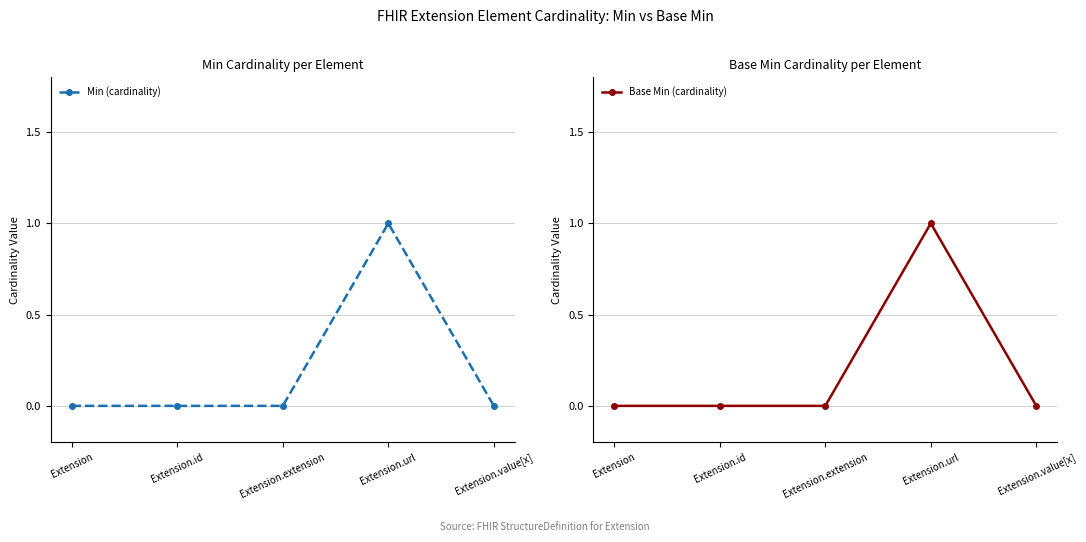

What is the difference between the maximum and minimum values in the Base Min (cardinality) series?

1